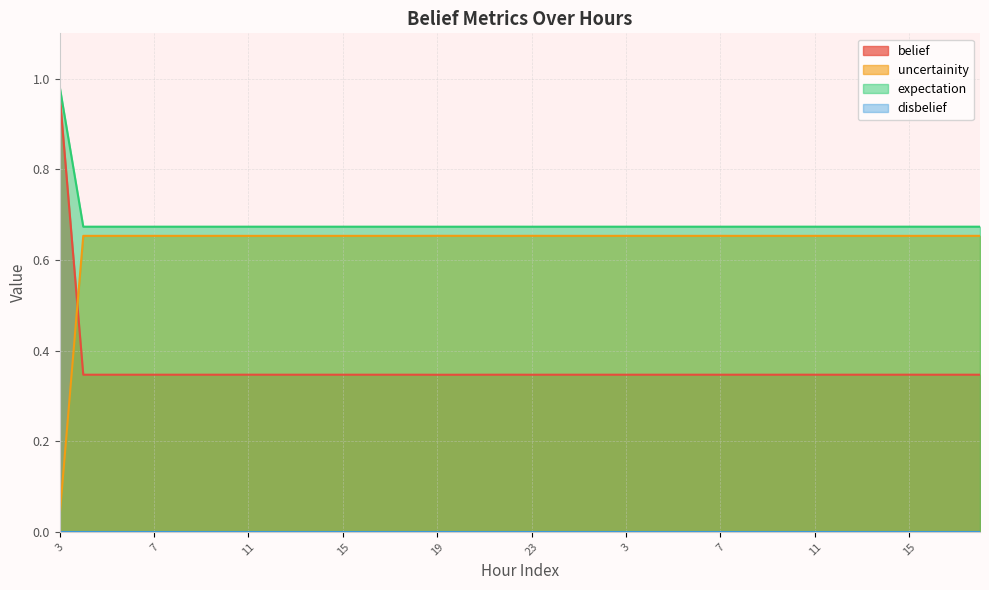

Does the chart have visible grid lines?

Yes